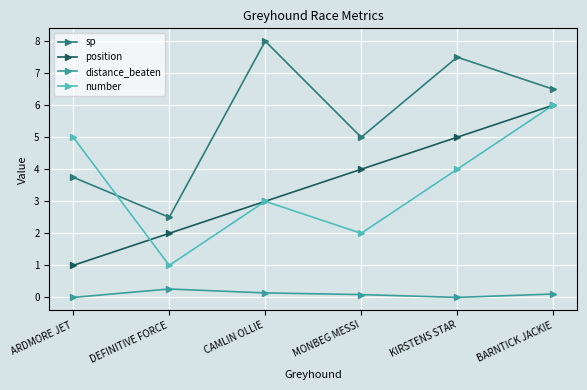

List the labels in order of number value, smallest first.

DEFINITIVE FORCE, MONBEG MESSI, CAMLIN OLLIE, KIRSTENS STAR, ARDMORE JET, BARNTICK JACKIE